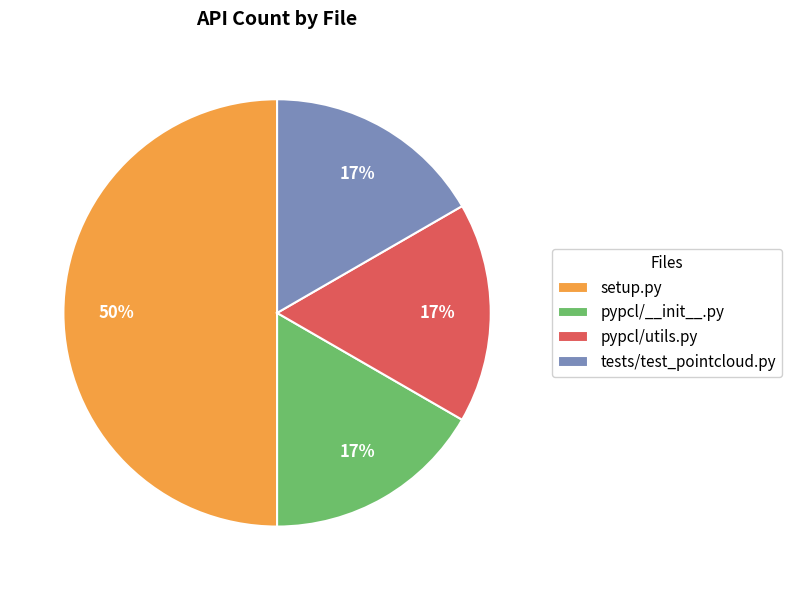

Which category has the biggest portion of the pie?

setup.py